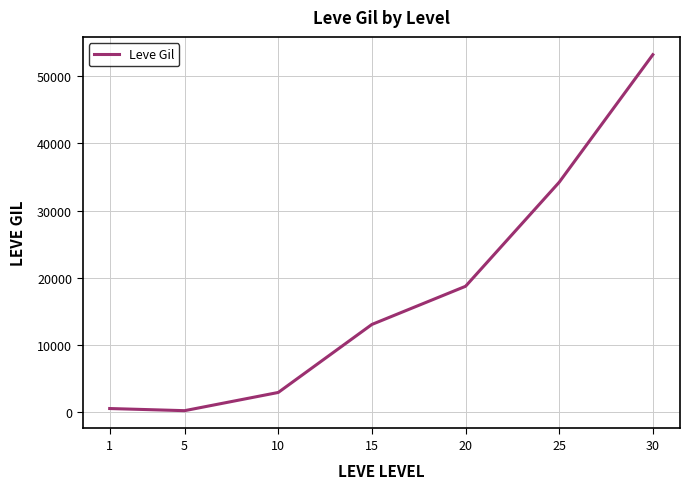

Which label corresponds to the largest value in the chart?

30